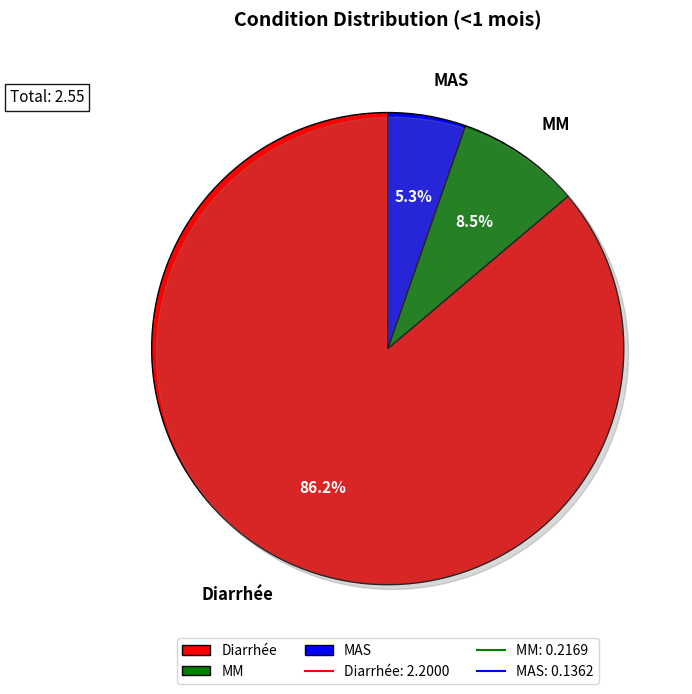

True or false: MAS accounts for 1% of the total.

False